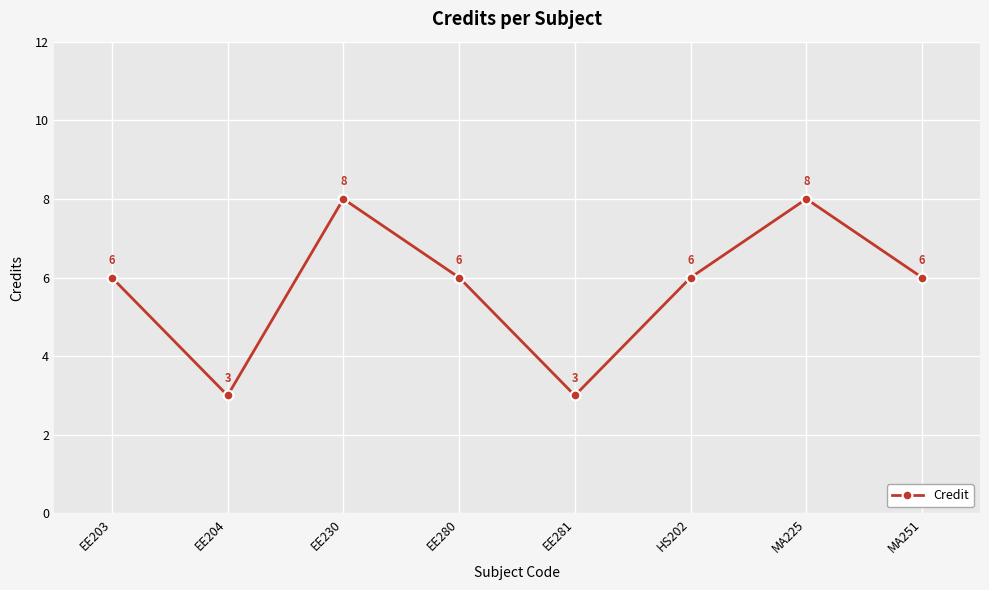

What is the minimum value shown in the chart?

3